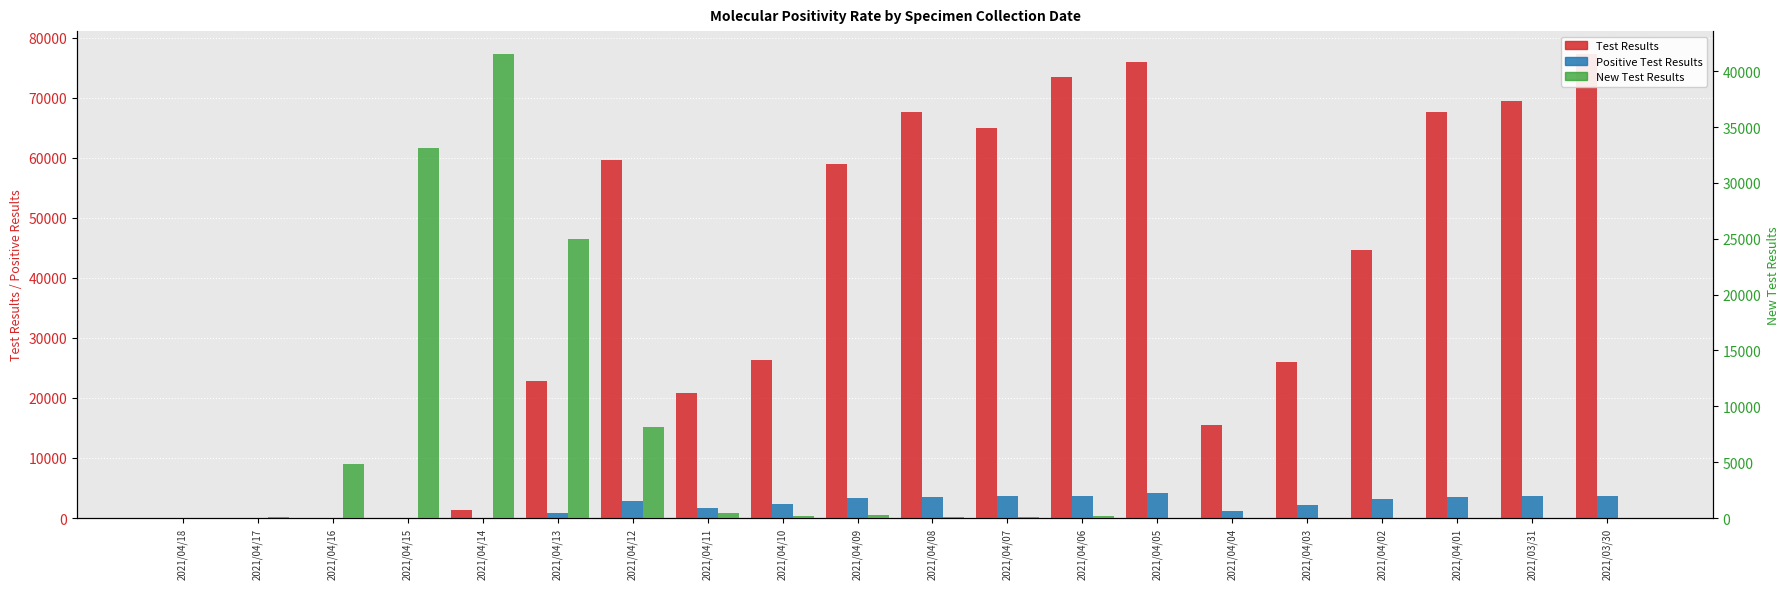

Rank the series by their maximum value, from highest to lowest.

Test Results, New Test Results, Positive Test Results